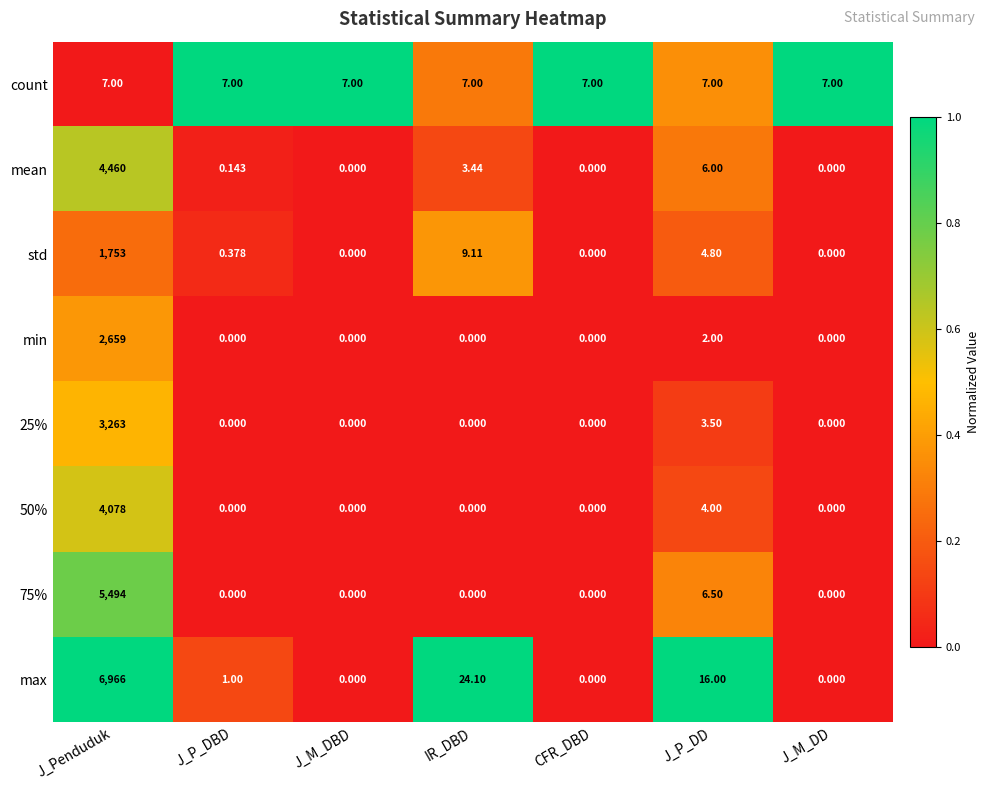

Is the value of 50% at J_Penduduk greater than the value of min at J_P_DBD?

Yes